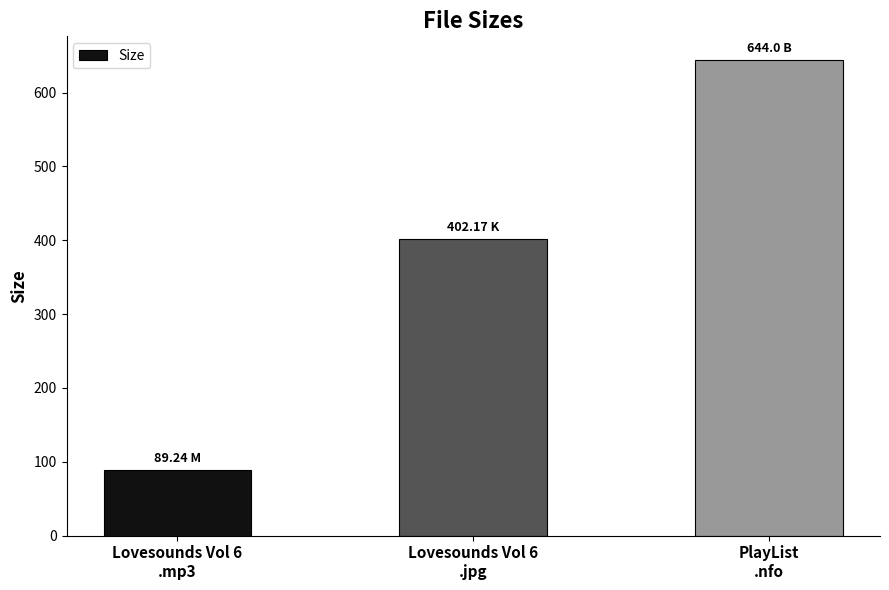

Is it true that the value at Lovesounds Vol 6
.jpg is 182.3?

False